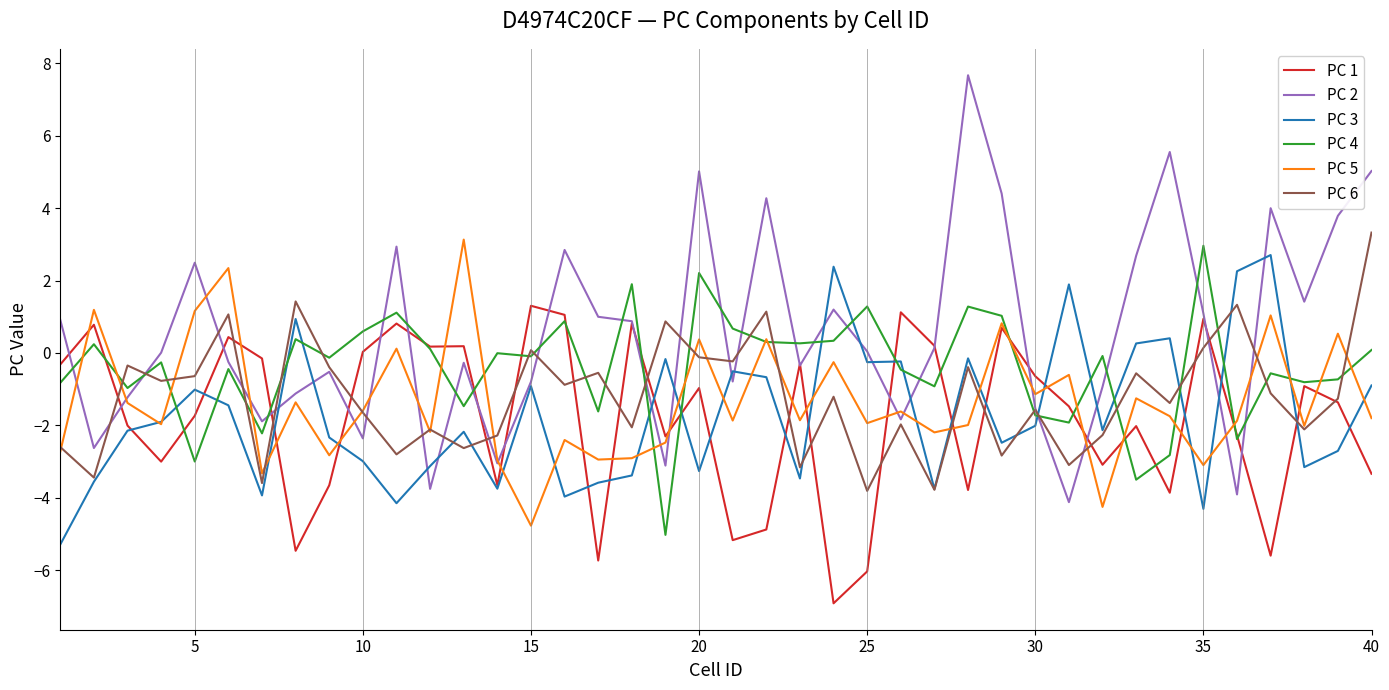

Which series has the largest total across all categories?

PC 2